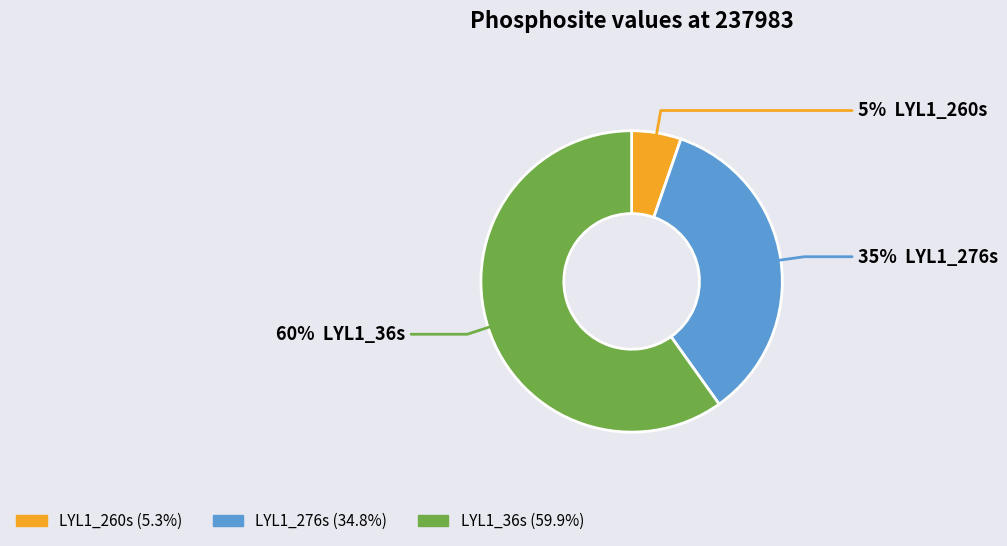

True or false: LYL1_36s accounts for 68% of the total.

False